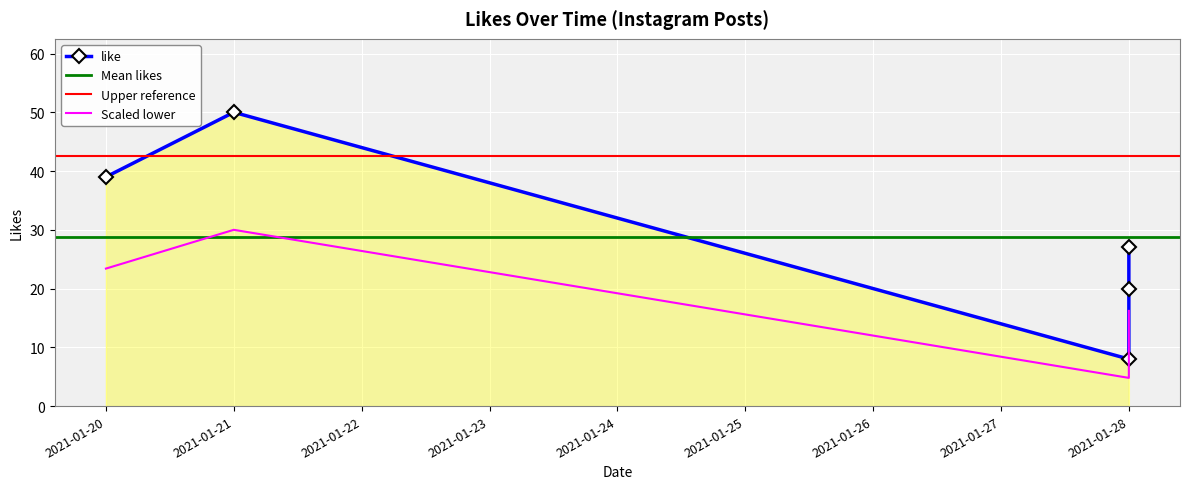

What is the difference between the second highest and minimum values?

31